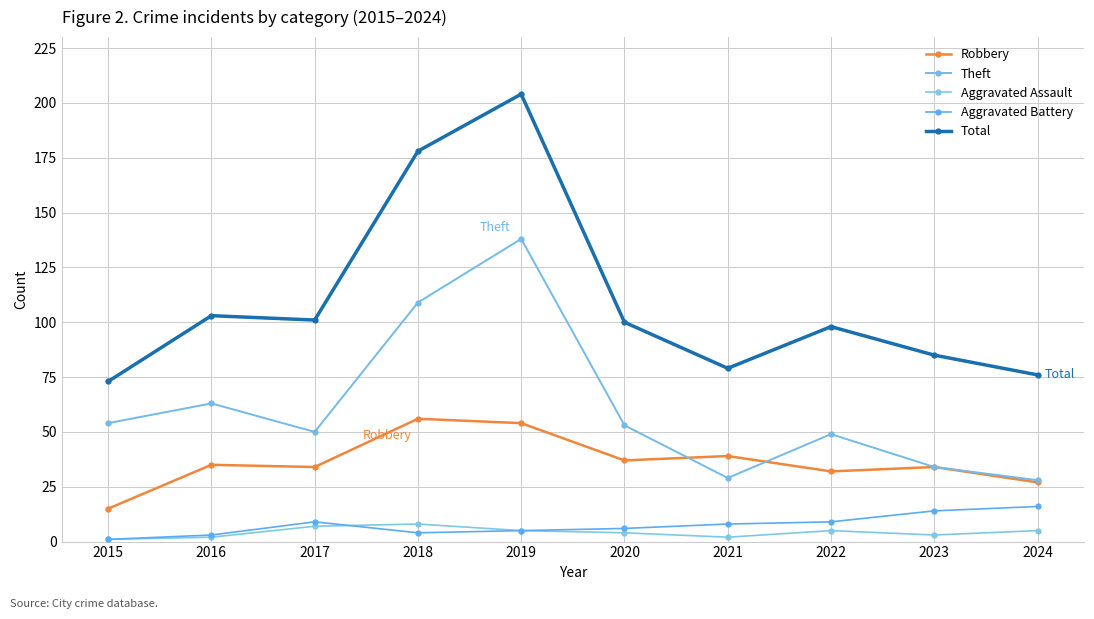

What are all the series names shown in the legend?

Robbery, Theft, Aggravated Assault, Aggravated Battery, Total